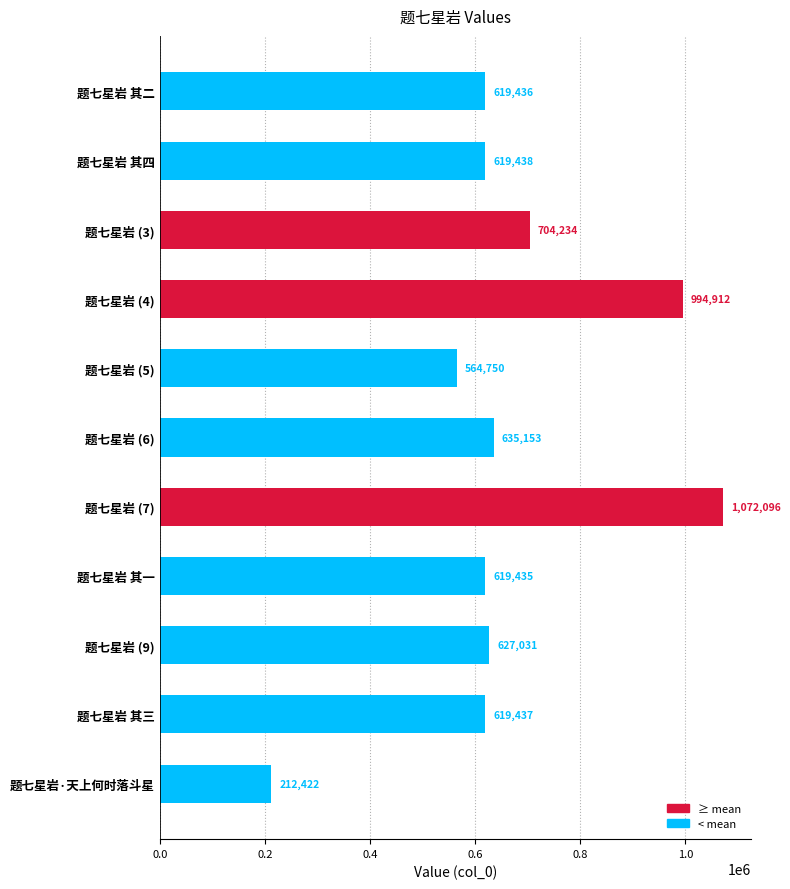

What position from the bottom is 题七星岩 其三?

2